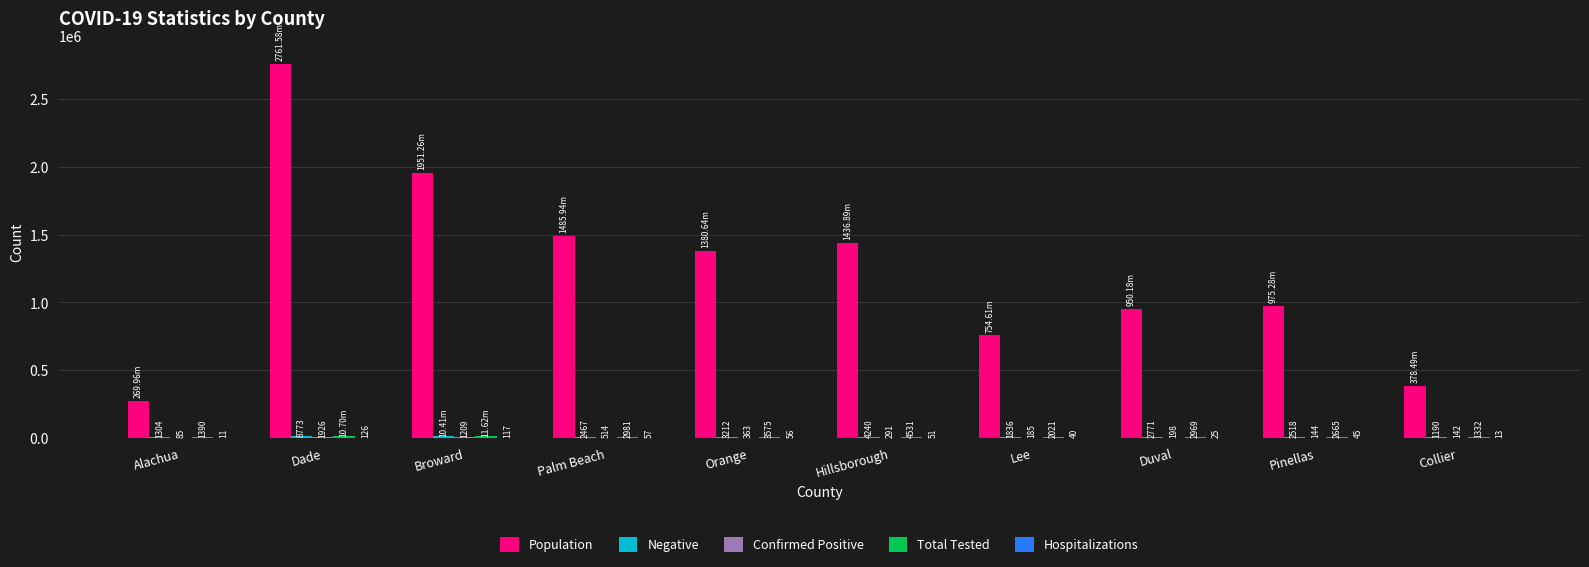

What is the total value across all series at Palm Beach?

1491960